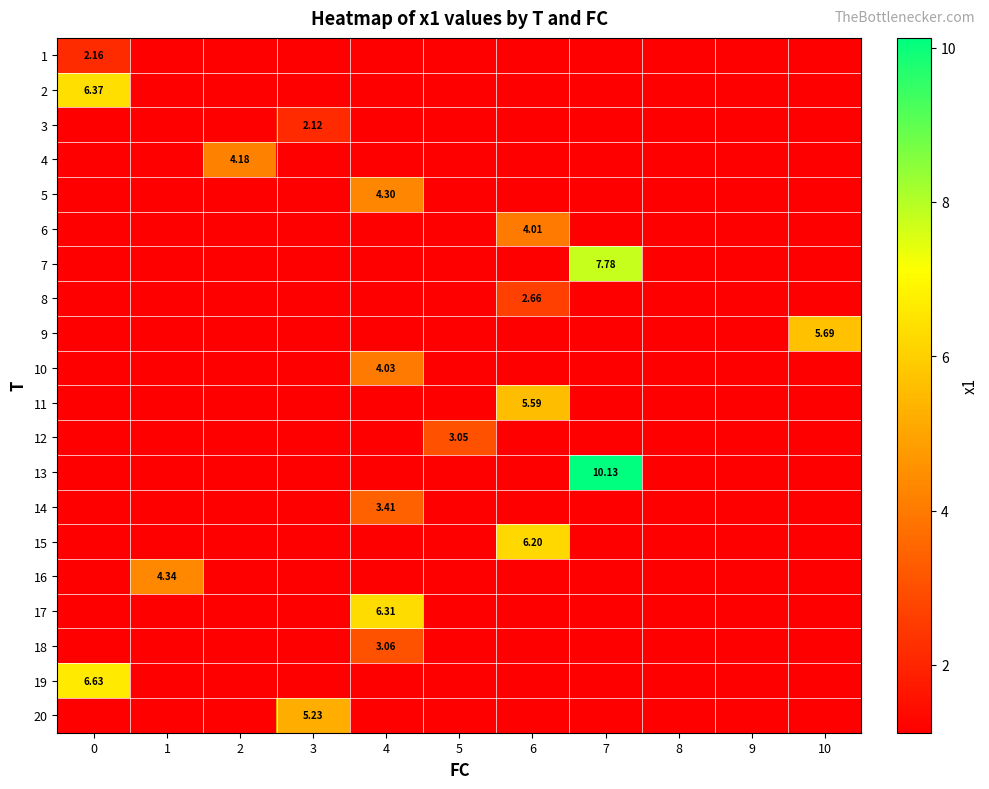

List the series in order of their peak value, highest first.

13, 7, 19, 2, 17, 15, 9, 11, 20, 16, 5, 4, 10, 6, 14, 18, 12, 8, 1, 3